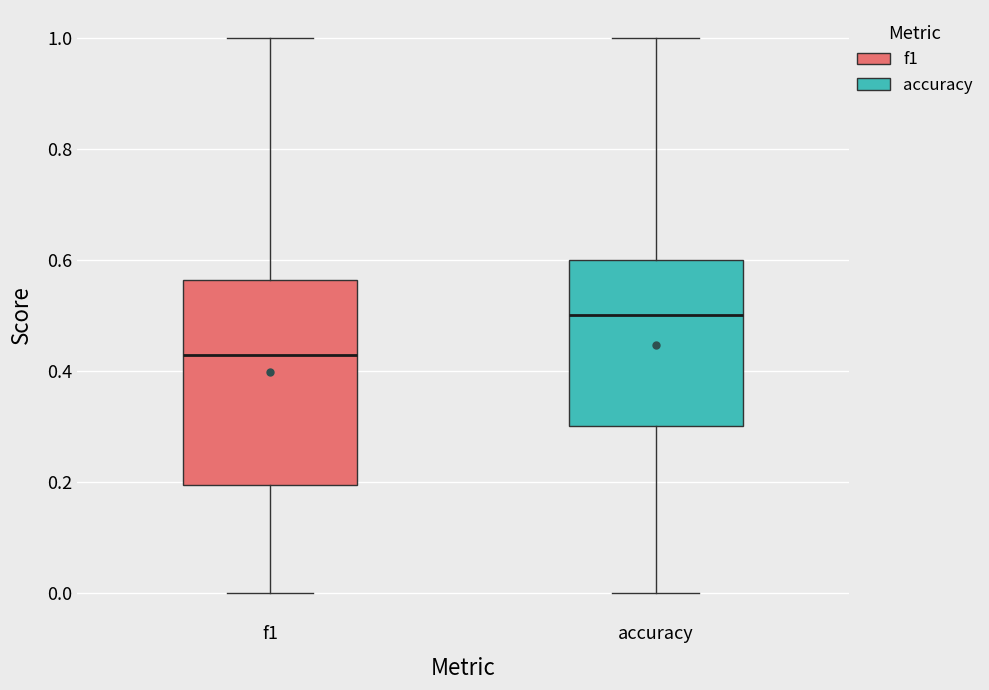

Reading left to right, transcribe this box plot: for each box, give where its median line is, the range the box spans, and where its two whiskers end, as read against the y-axis. The values are not printed on the chart, so give them approximately, as read against the axis.

f1: median 0.42, box 0.20 to 0.56, whiskers 0.00 to 1.00
accuracy: median 0.50, box 0.30 to 0.60, whiskers 0.00 to 1.00